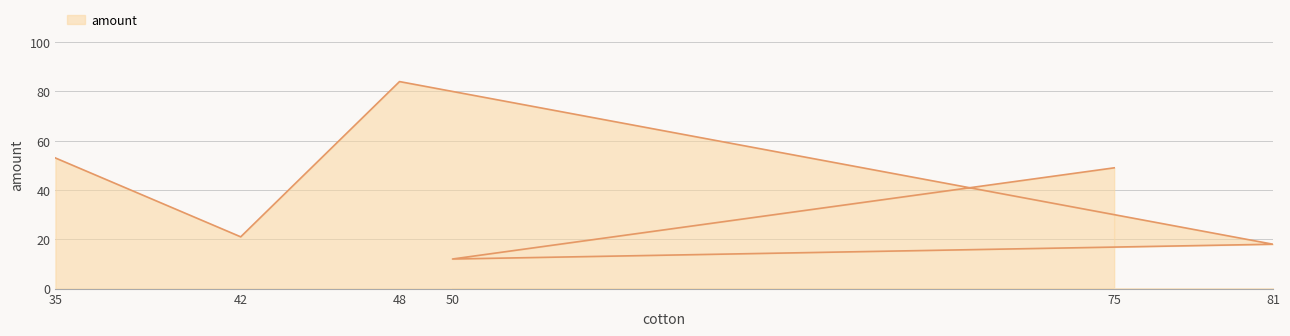

List the labels in order of value, largest first.

48, 35, 75, 42, 81, 50